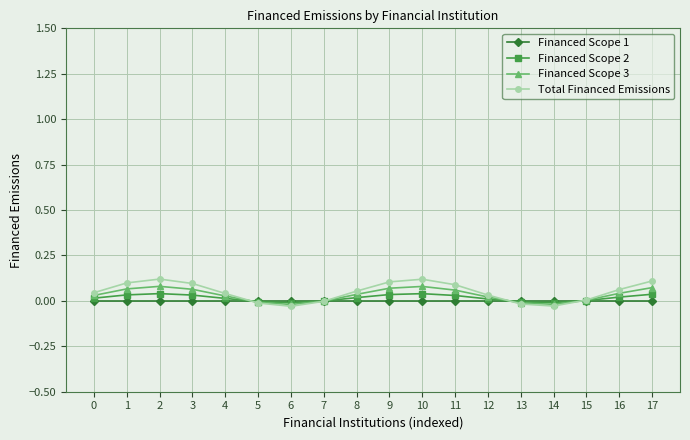

What is the total value across all series at 1?

0.2